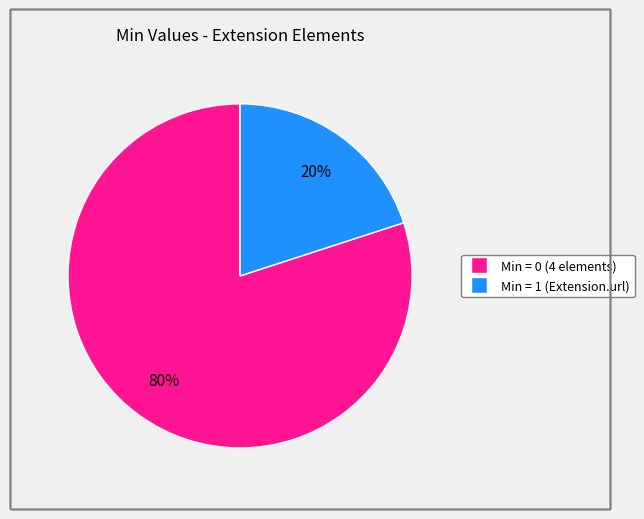

Is there any slice that represents more than half of the pie?

Yes